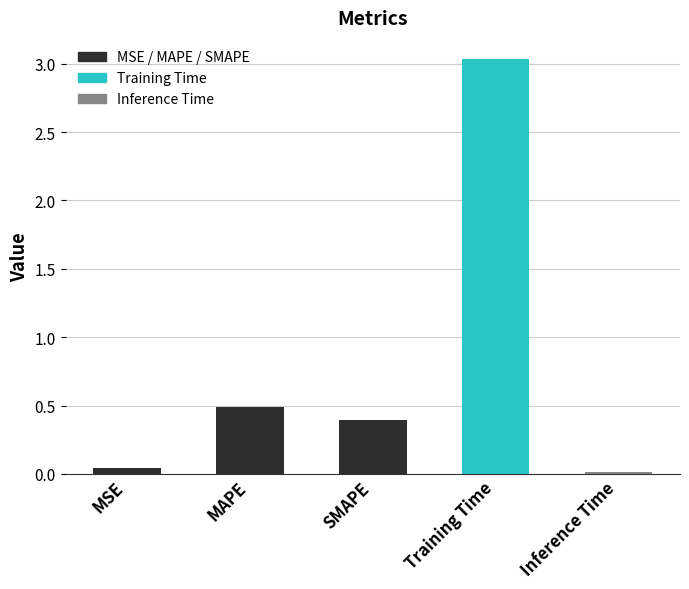

At which category does the chart reach its minimum across all series?

Inference Time